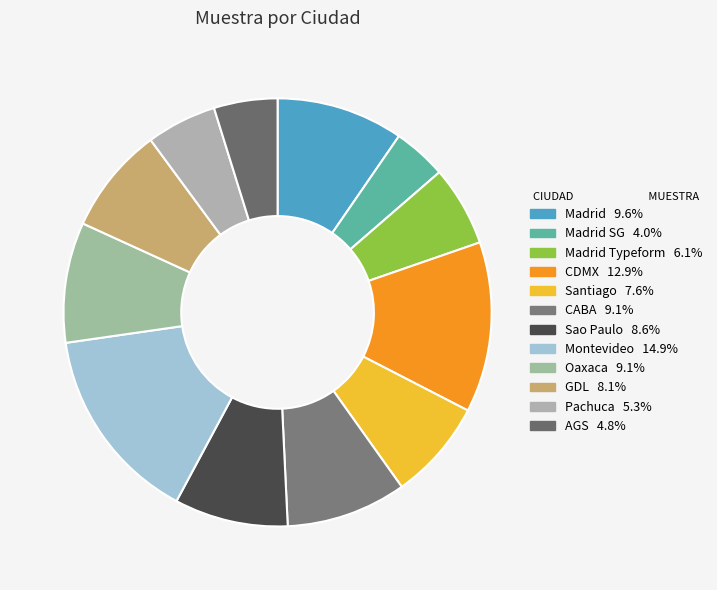

Which category has the biggest portion of the pie?

Montevideo